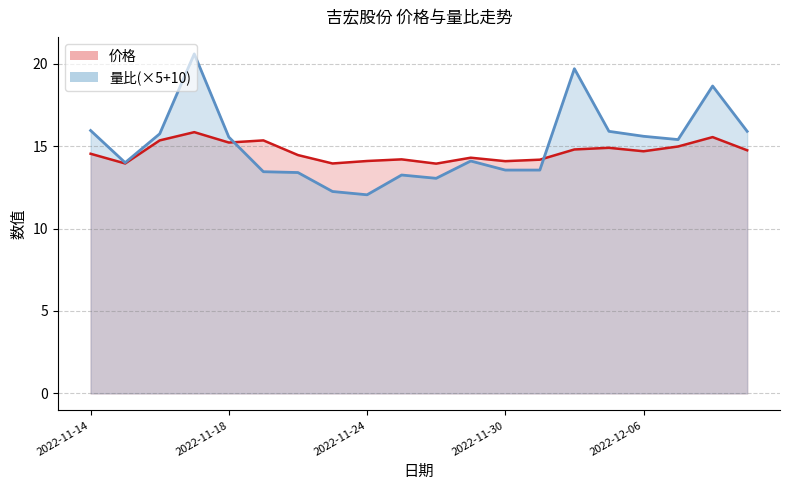

True or false: 量比 has a value of 13.6 at 2022-12-01.

True